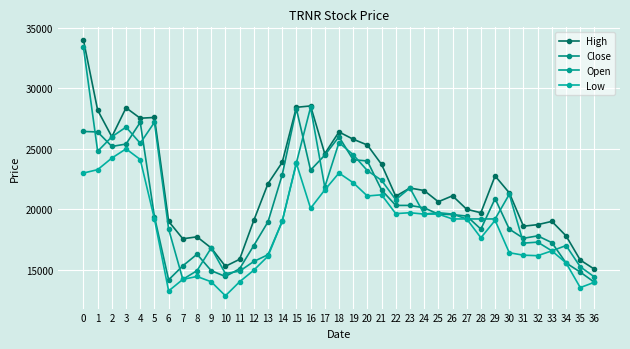

What are all the series names shown in the legend?

High, Close, Open, Low